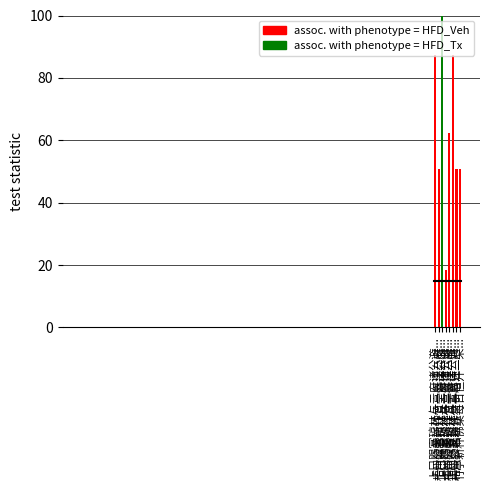

Does the chart contain any negative values?

No